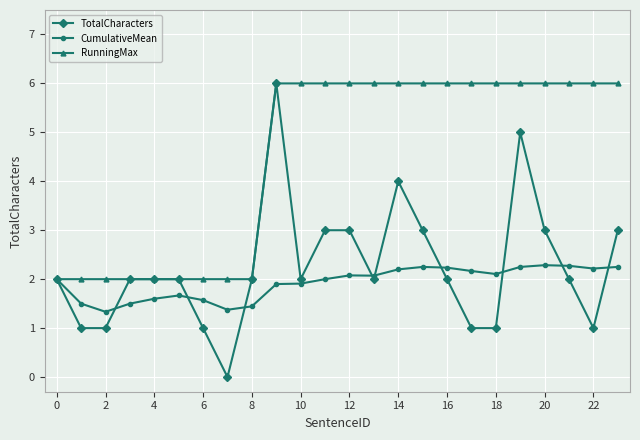

What is the lowest value of the CumulativeMean series?

1.3